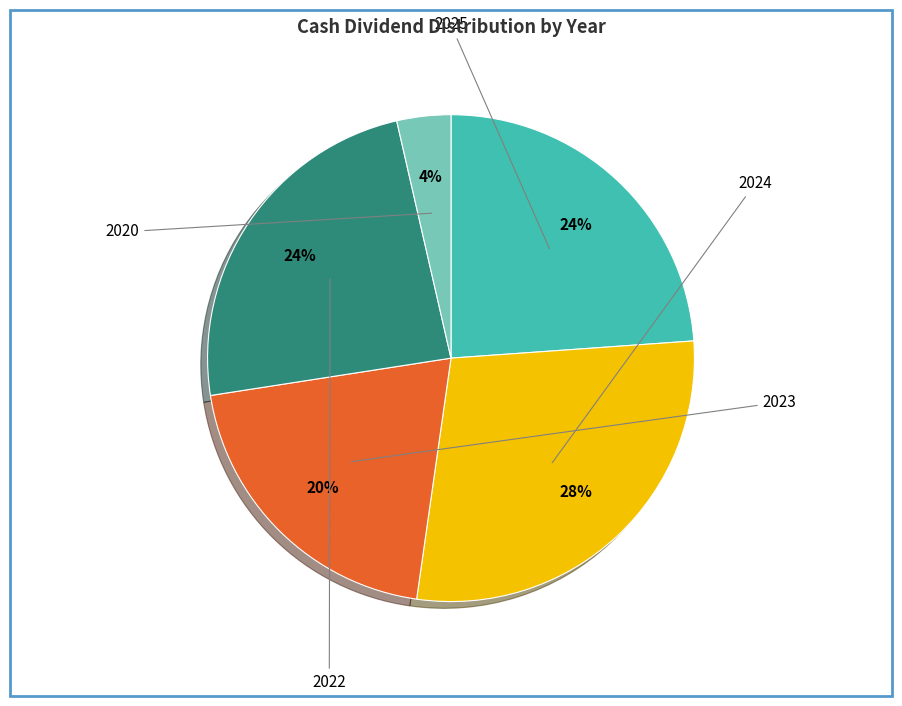

To the nearest percent, what is the average slice percentage?

20%